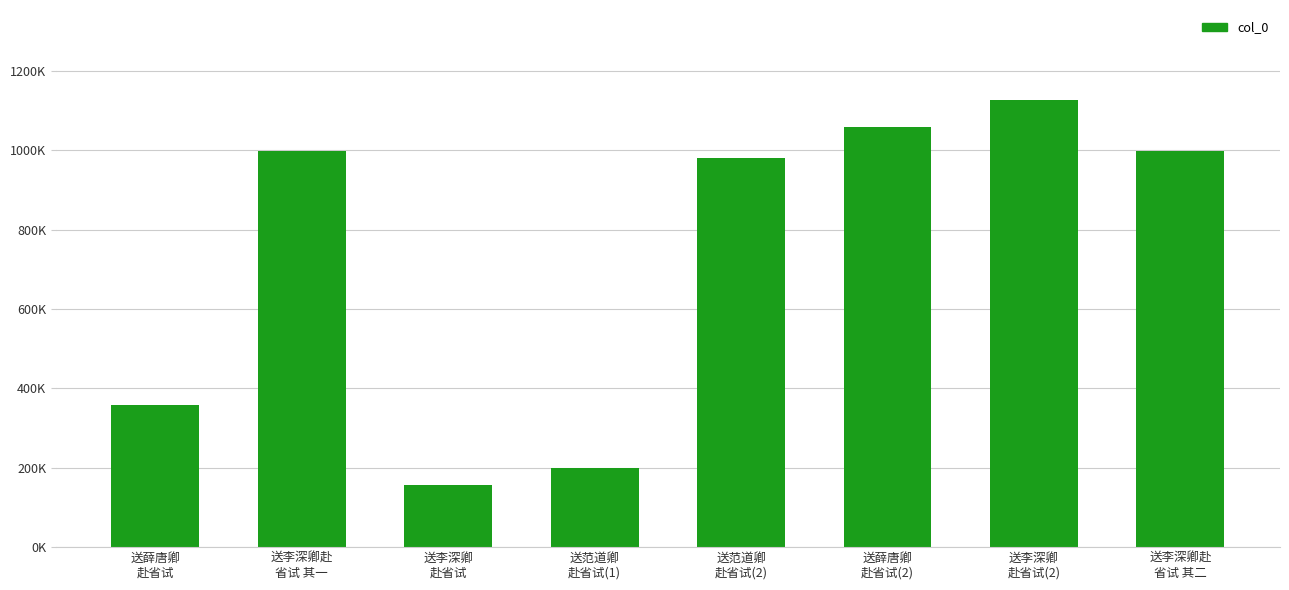

The chart shows a value of 1759222 at 送薛唐卿
赴省试(2). True or false?

False